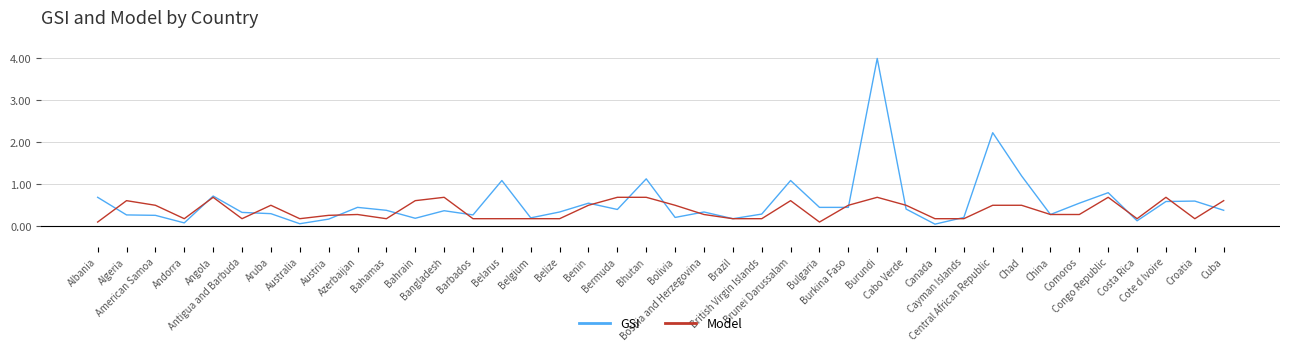

Is this an area chart (filled region under the line)?

No